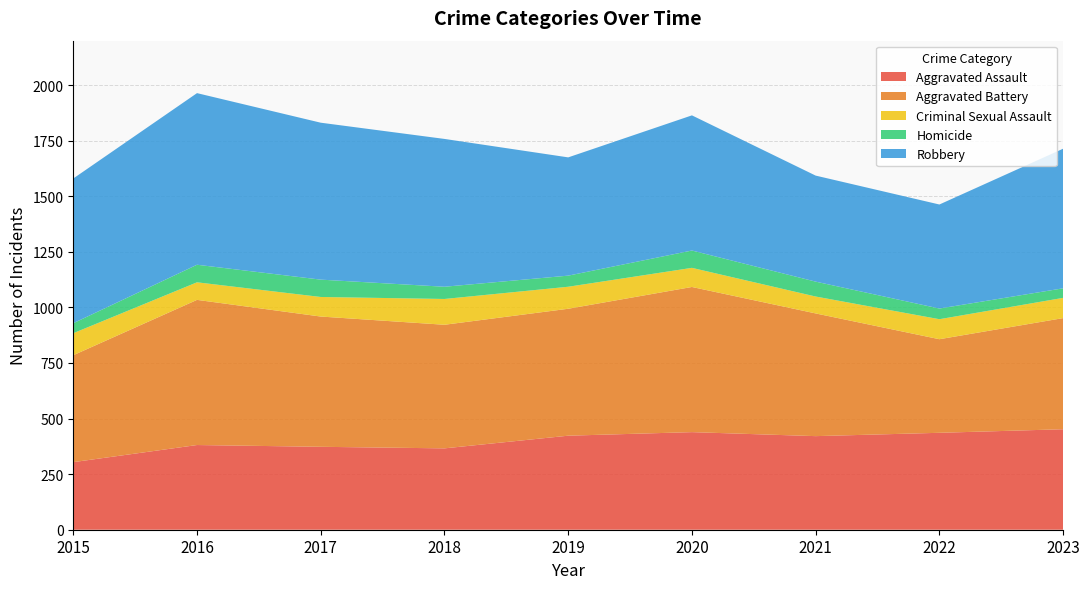

Reading left to right, extract all data points from this chart.

Aggravated Assault: 304	381	373	366	423	439	421	436	452
Aggravated Battery: 481	653	586	556	571	653	552	421	500
Criminal Sexual Assault: 99	79	88	116	99	86	76	90	91
Homicide: 45	79	78	55	50	78	67	48	43
Robbery: 651	772	706	665	532	608	477	468	628